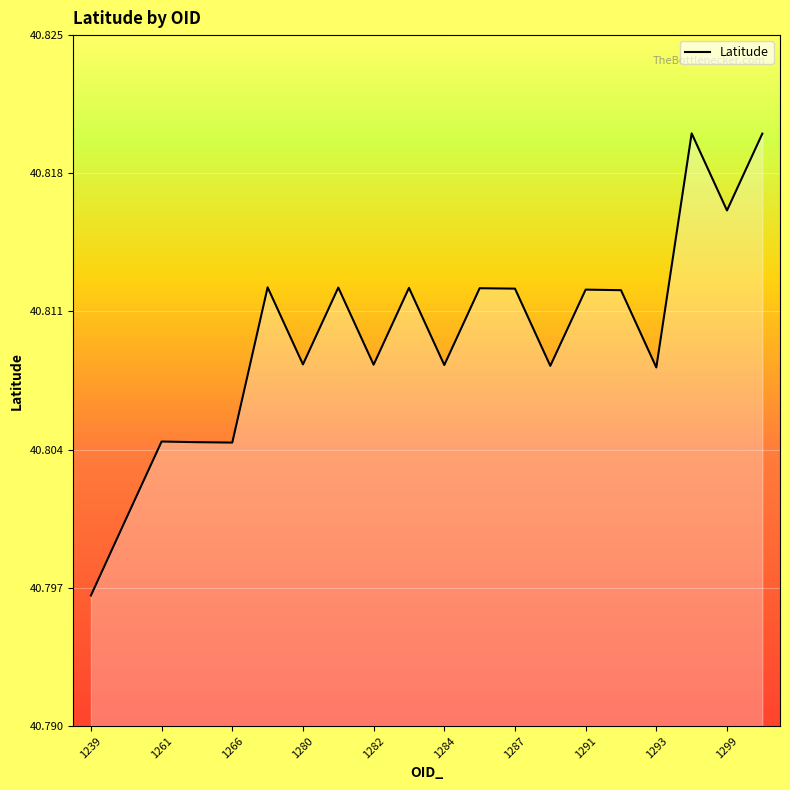

Does the chart have visible grid lines?

Yes